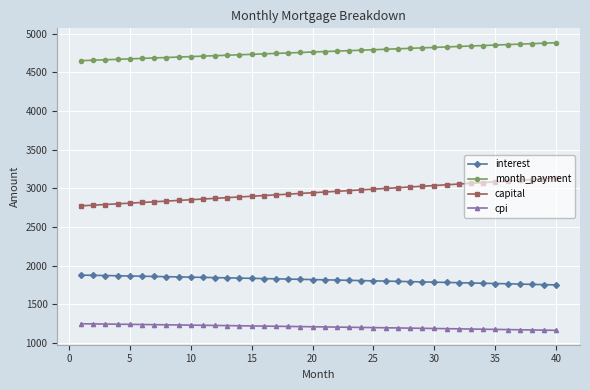

True or false: capital and month_payment intersect in this chart.

False